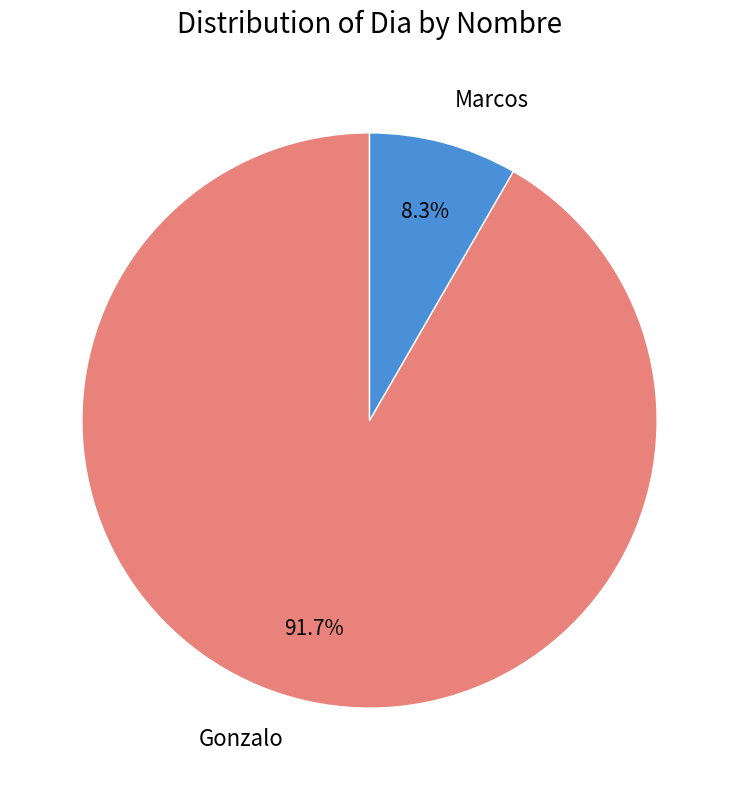

What is the ratio of the value at Gonzalo to the value at Marcos?

11.0